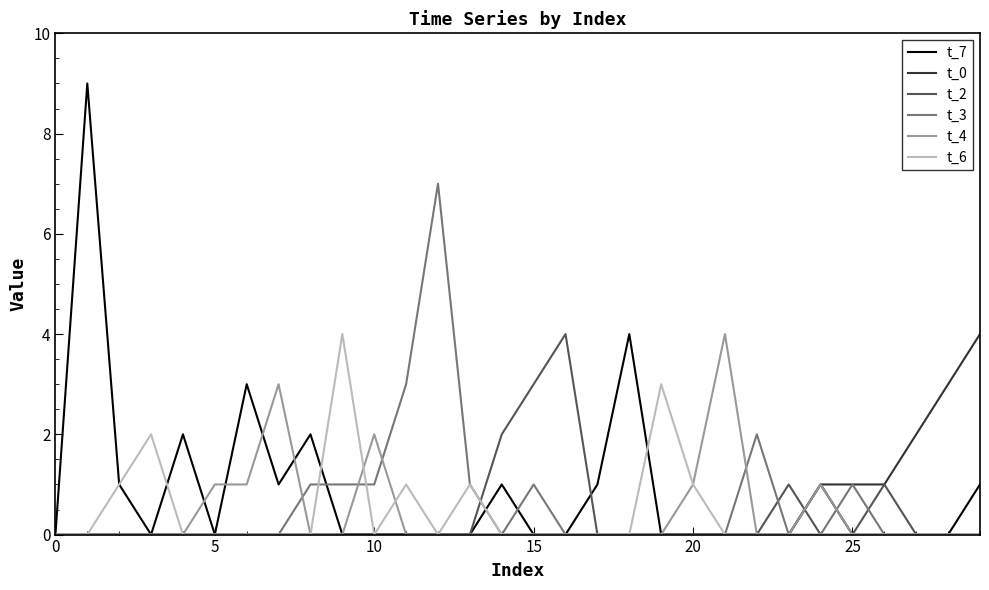

Count the t_3 values in the range 0 to 1.

27